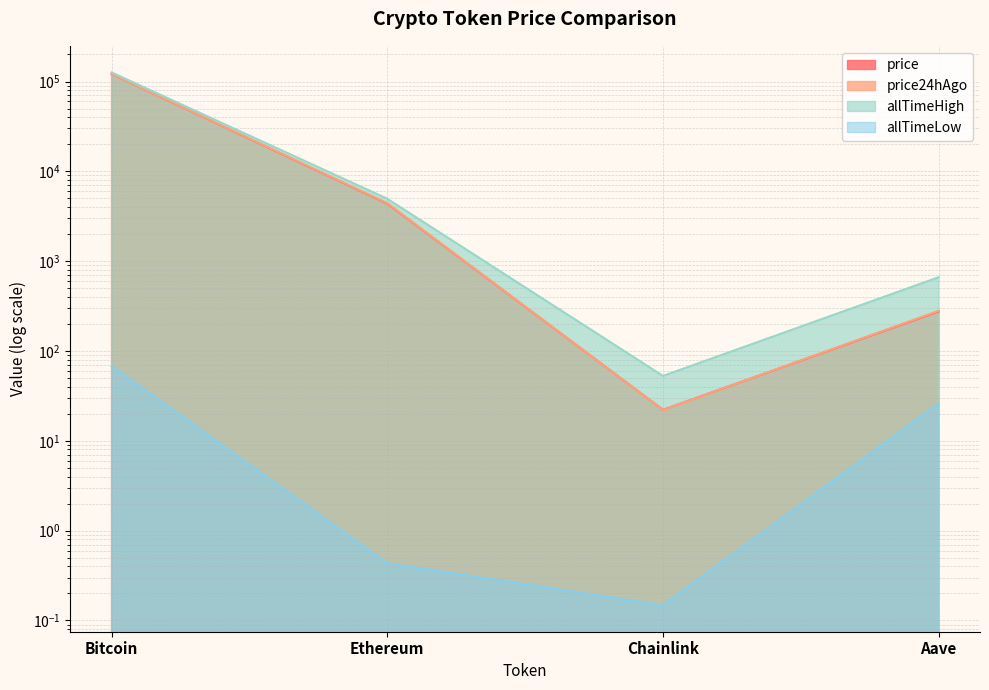

How many interior local valleys does the price series have?

1